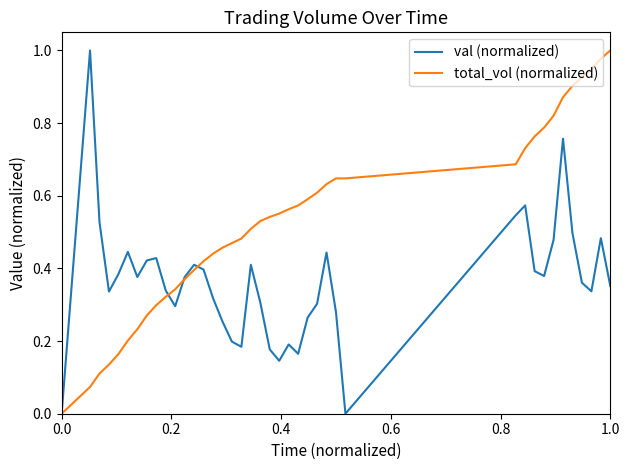

Which series has the largest total across all categories?

total_vol (normalized)